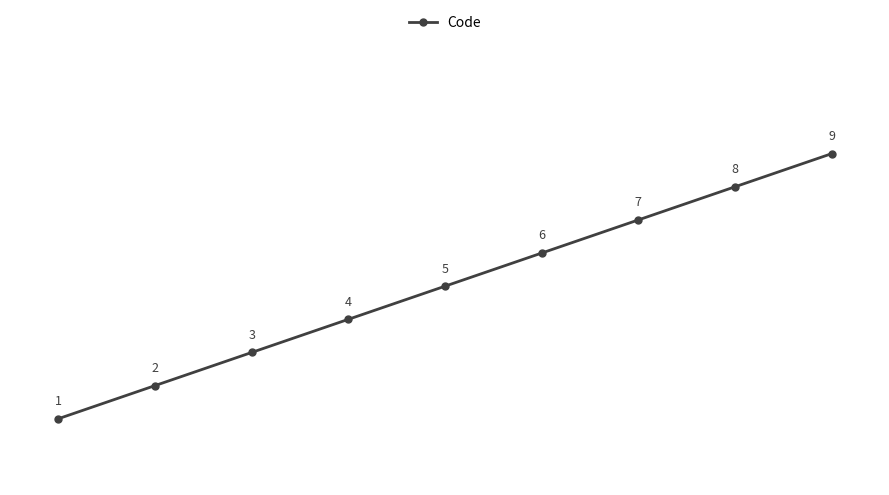

What is the sum of all values?

45